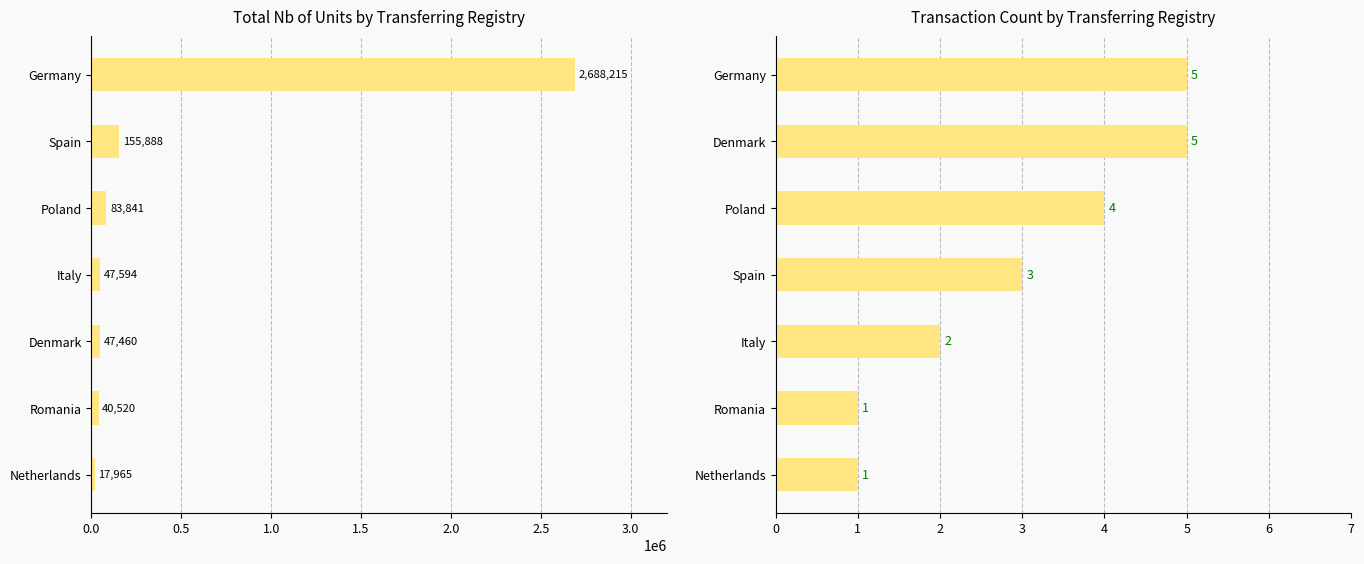

At how many categories does at least one series exceed 1290979?

1